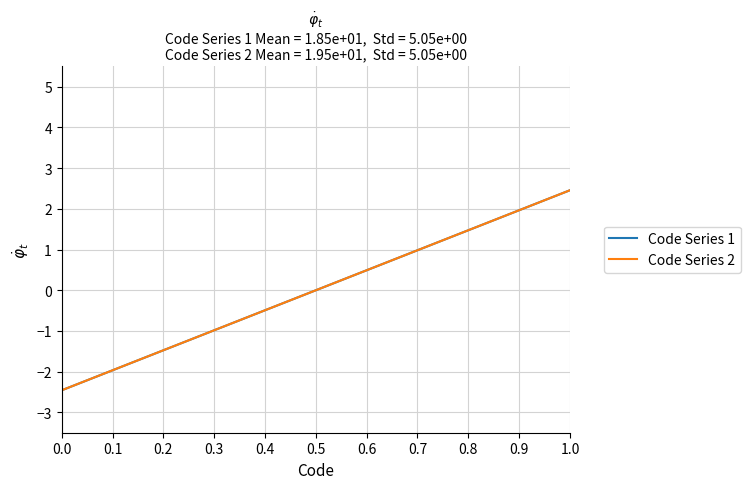

True or false: Code Series 1 and Code Series 2 intersect in this chart.

False